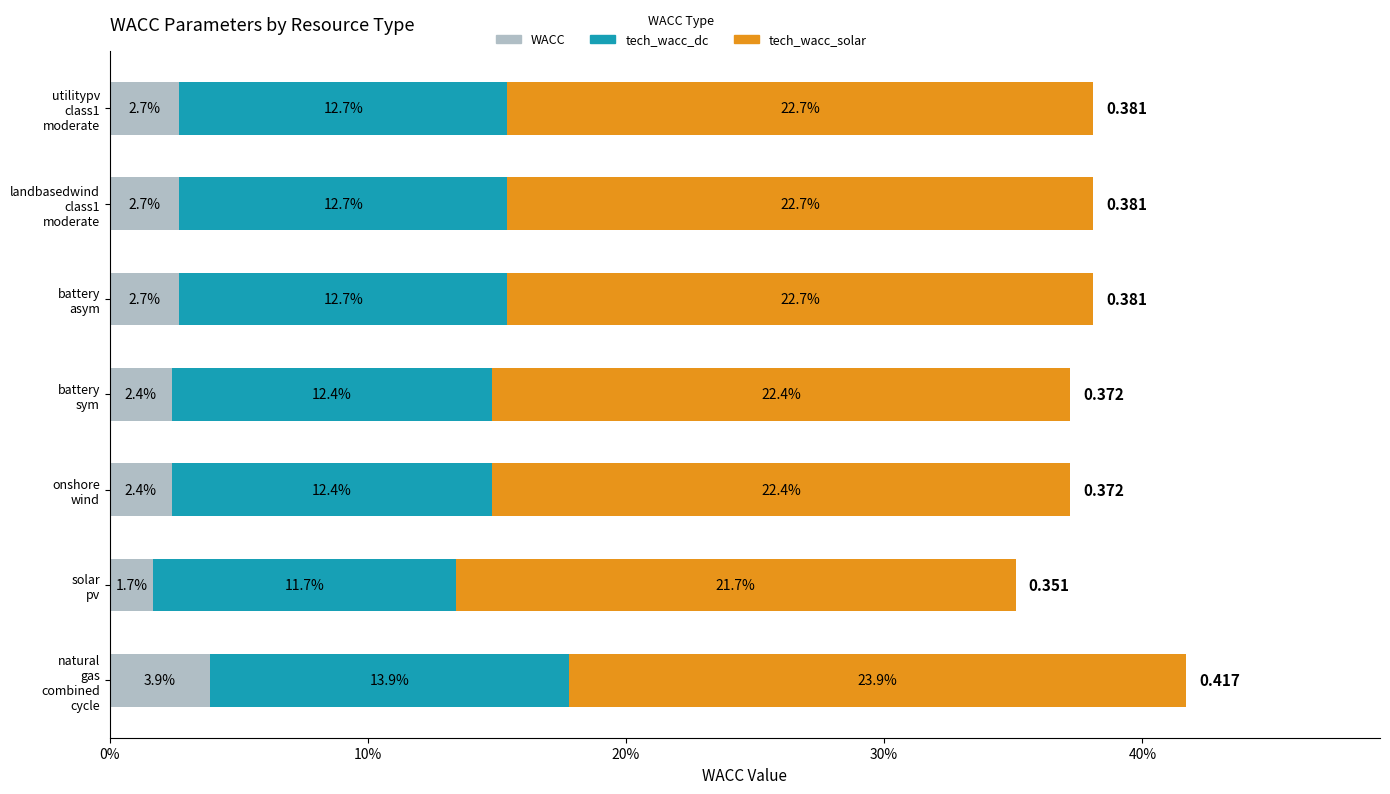

What are all the series names shown in the legend?

WACC, tech_wacc_dc, tech_wacc_solar